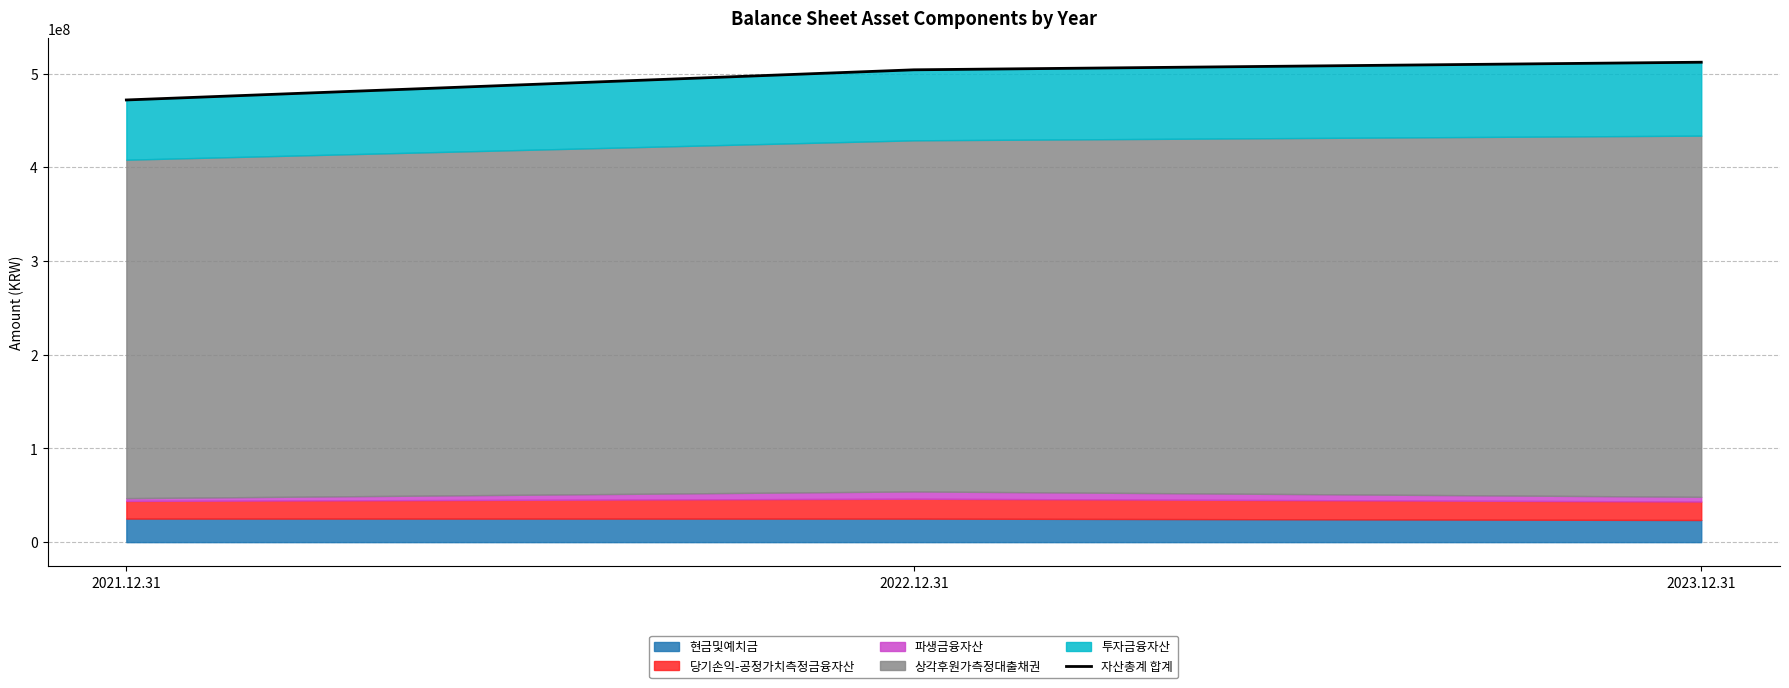

What is the value of the 1st point from the left?

471854591